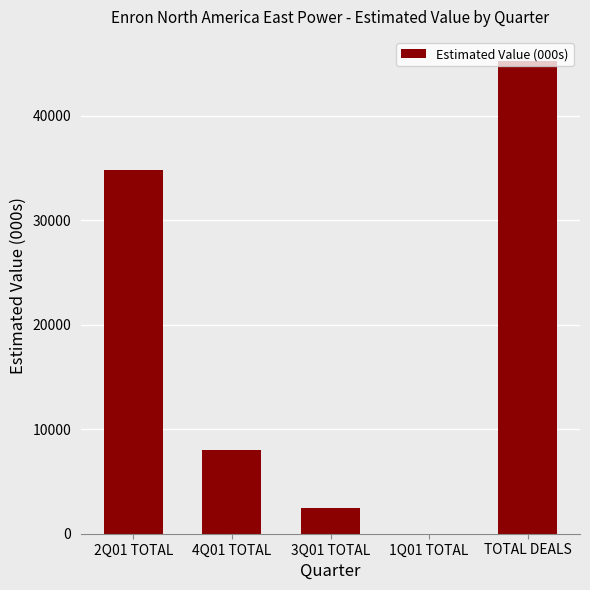

At which label does the data first exceed 8000?

2Q01 TOTAL